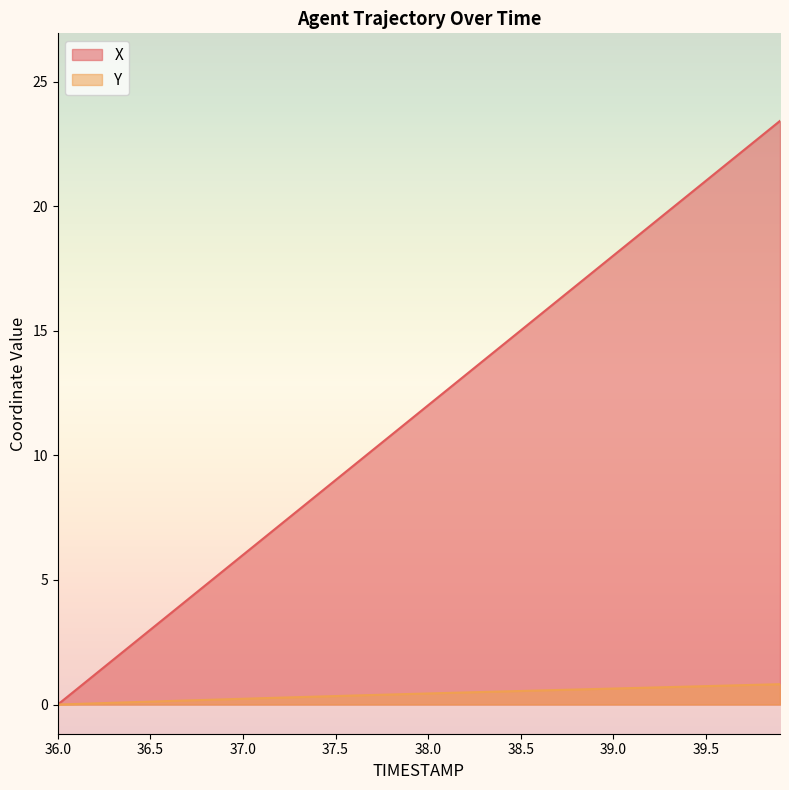

What are all the series names shown in the legend?

X, Y